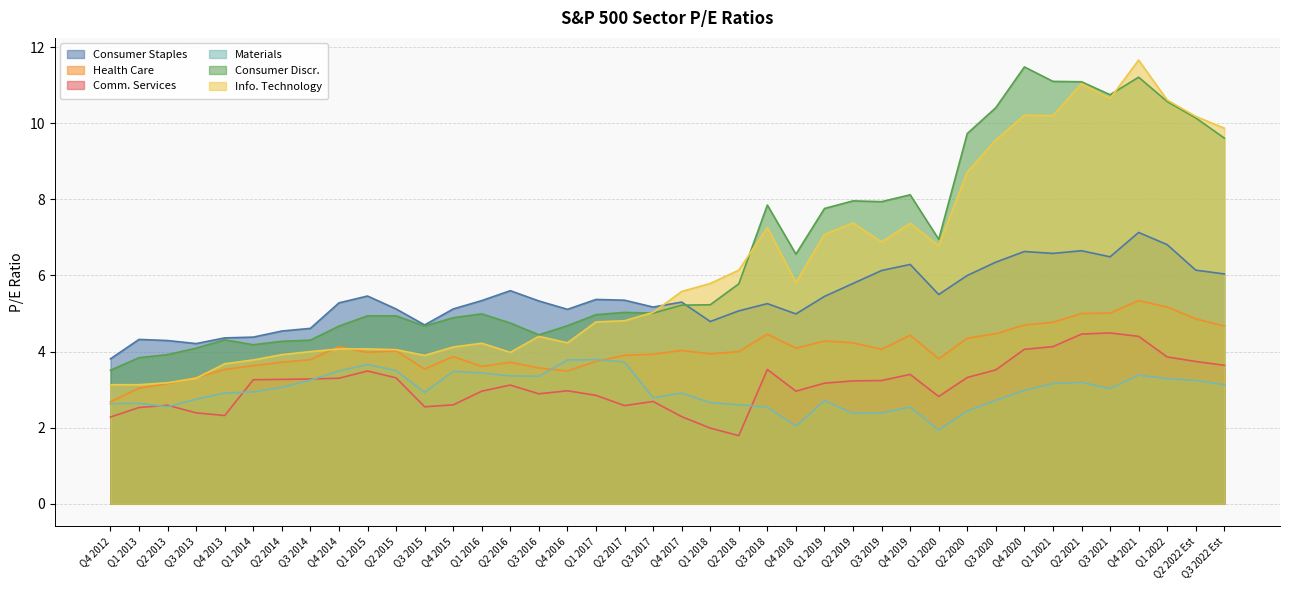

What is the total value across all series at Q4 2021?

43.1